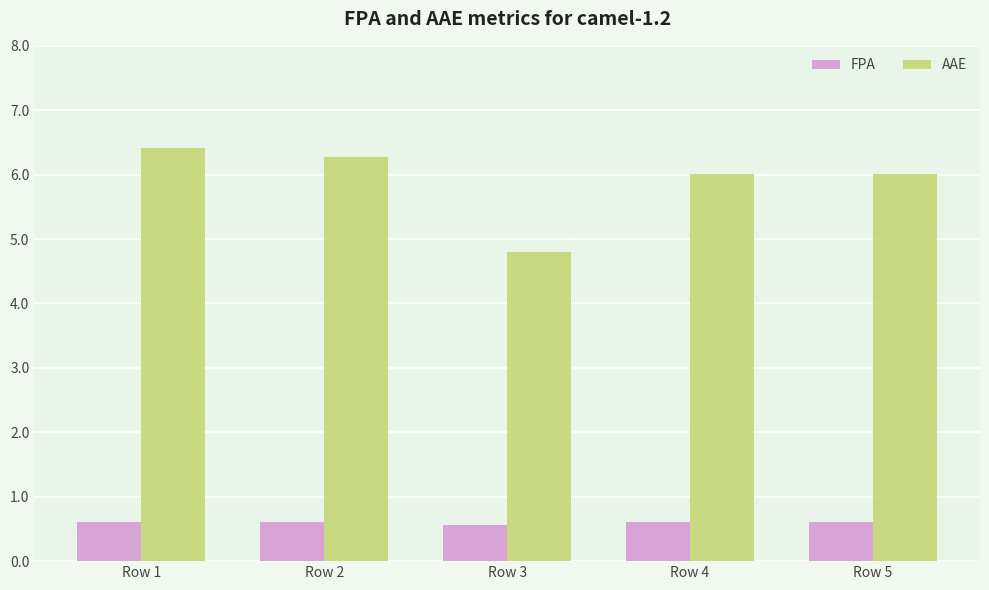

Count the FPA values in the range 0 to 1.

5